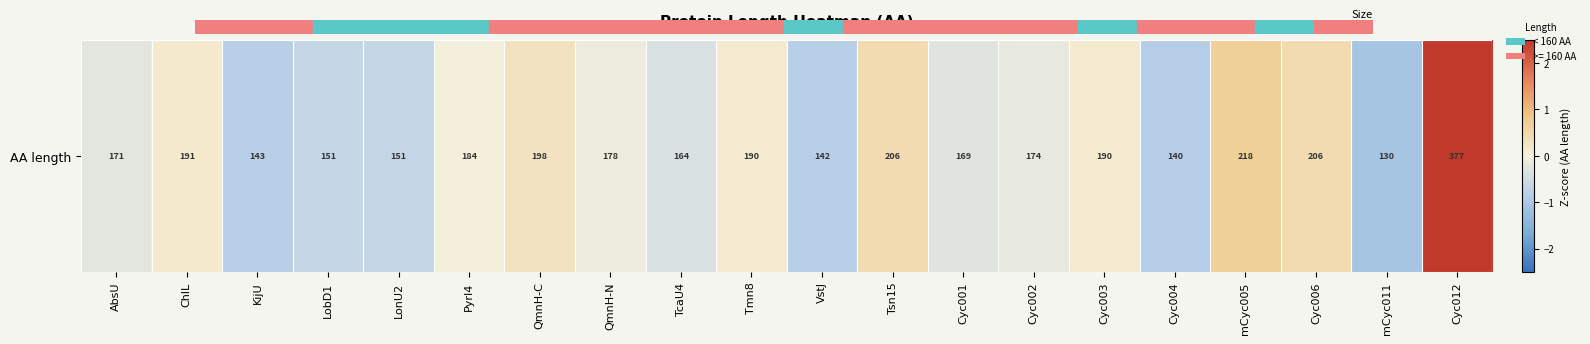

What is the difference between the values at mCyc011 and KijU?

0.3